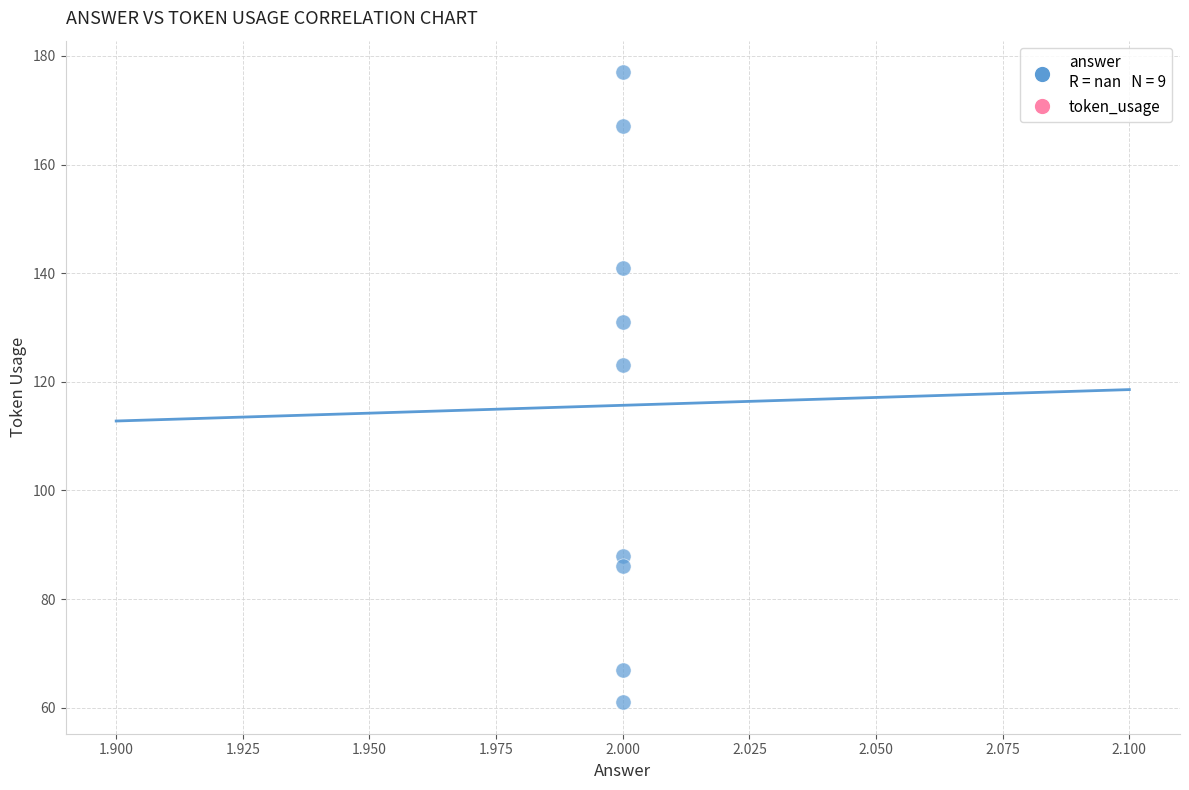

What is the average Y value?

116